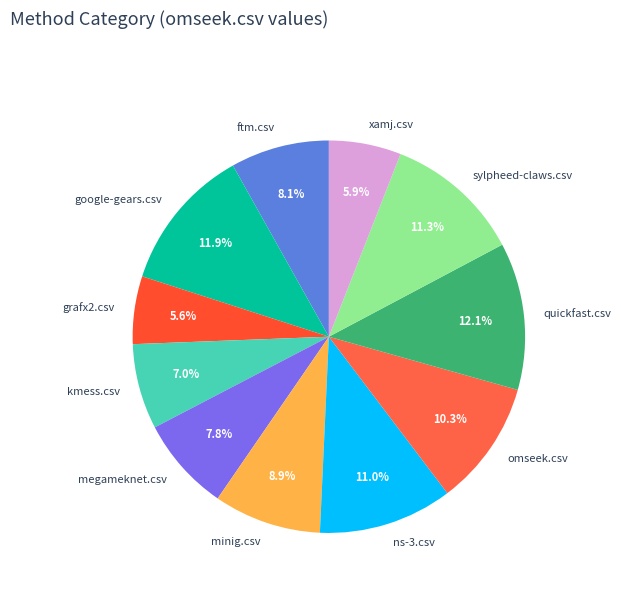

How many slices are in this pie chart?

11